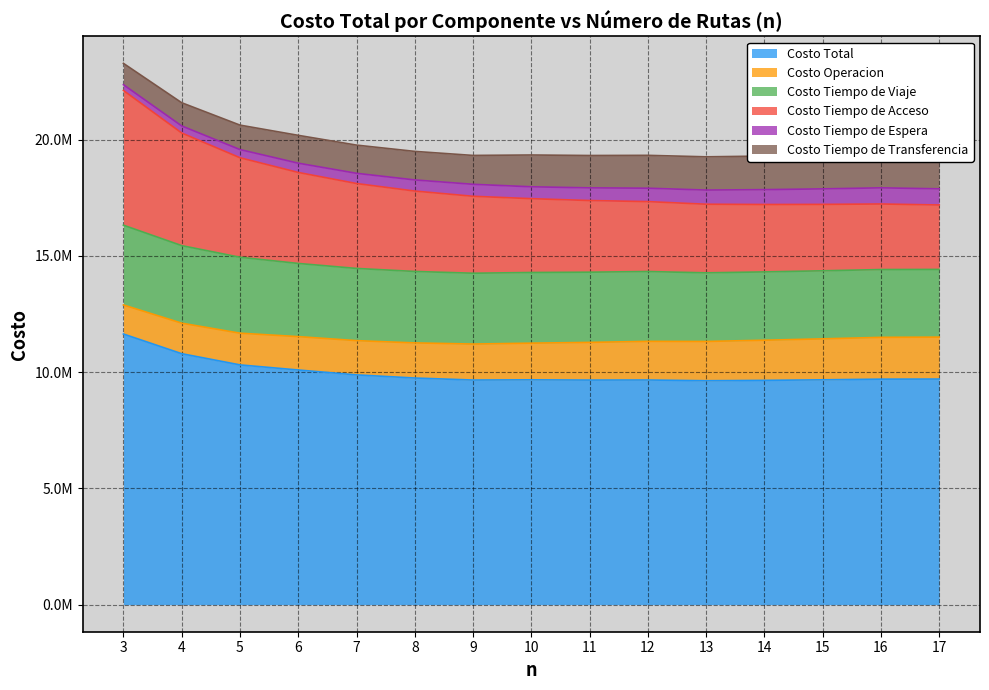

True or false: Costo Tiempo de Espera has a value of 667380.9 at 15.

True